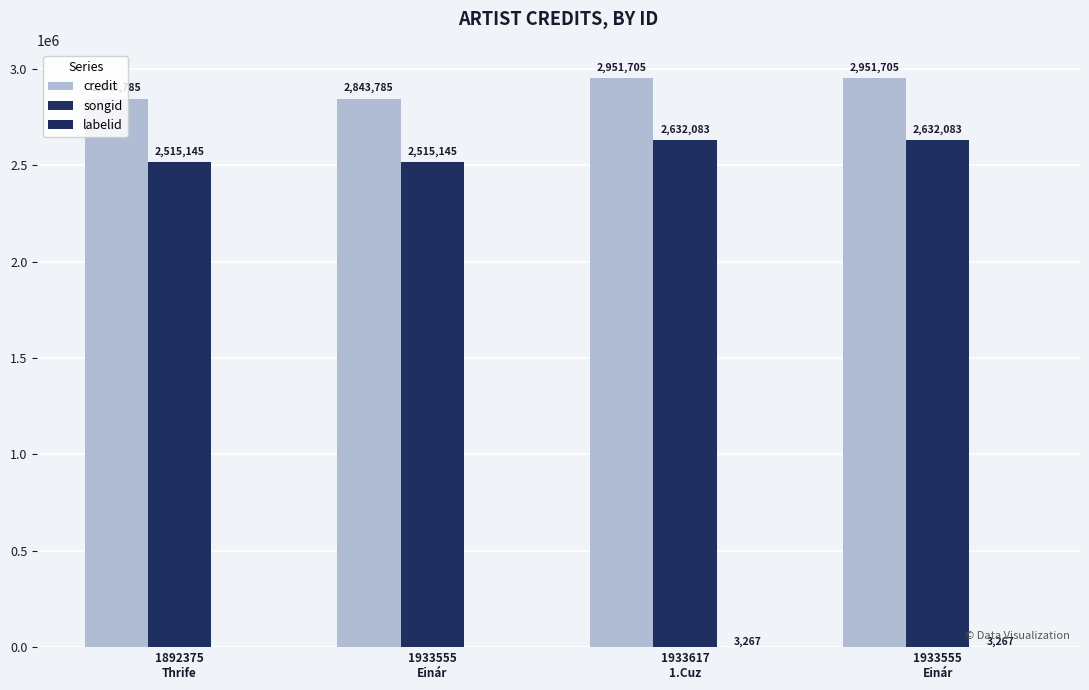

Which series has the largest total across all categories?

credit